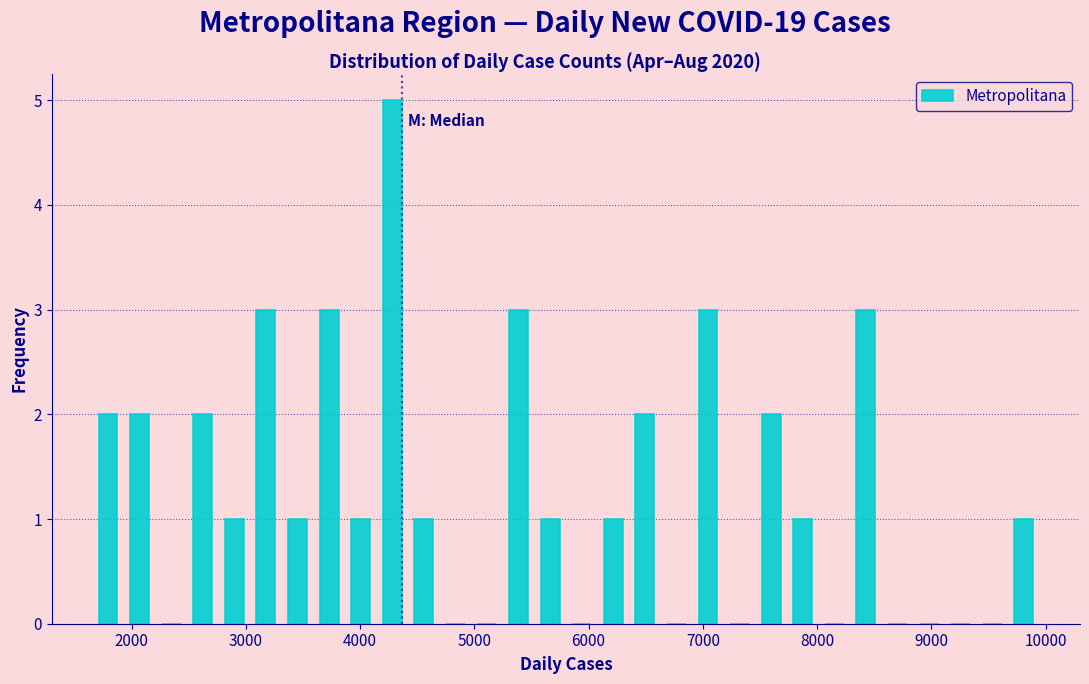

Around what value on the x-axis is the tallest bar? Give the approximate position of its centre, as read against the axis.

4300